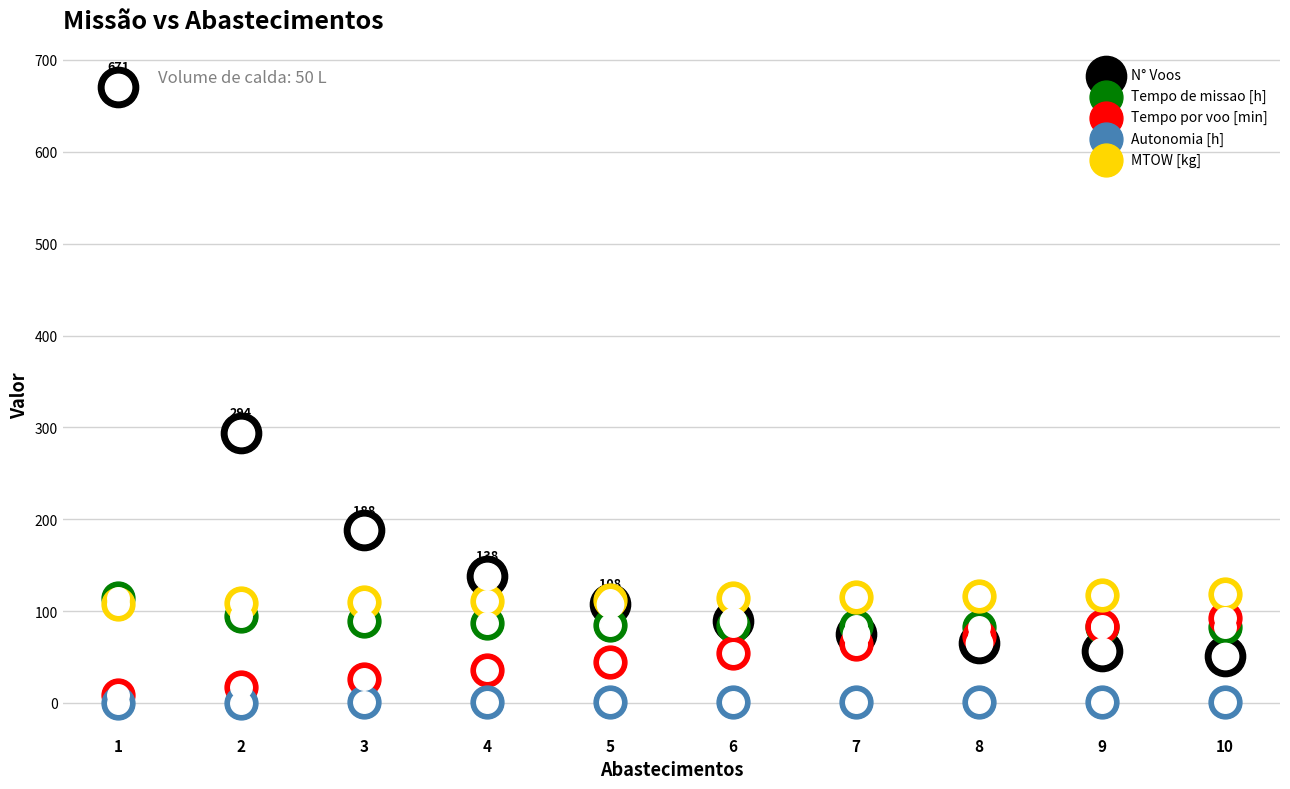

Is the value of Autonomia [h] at 4 greater than the value of Tempo por voo [min] at 9?

No